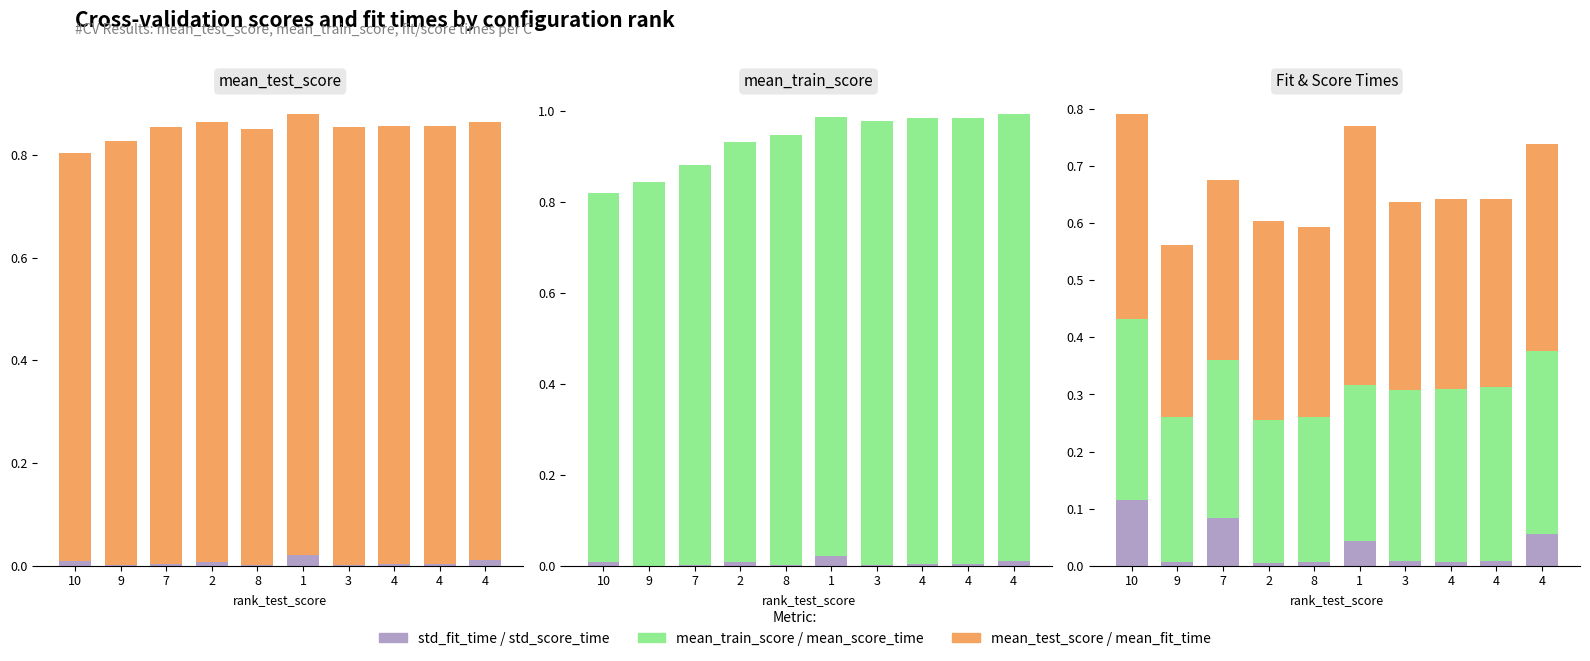

Which series changed the most between 10 and 1?

mean_train_score